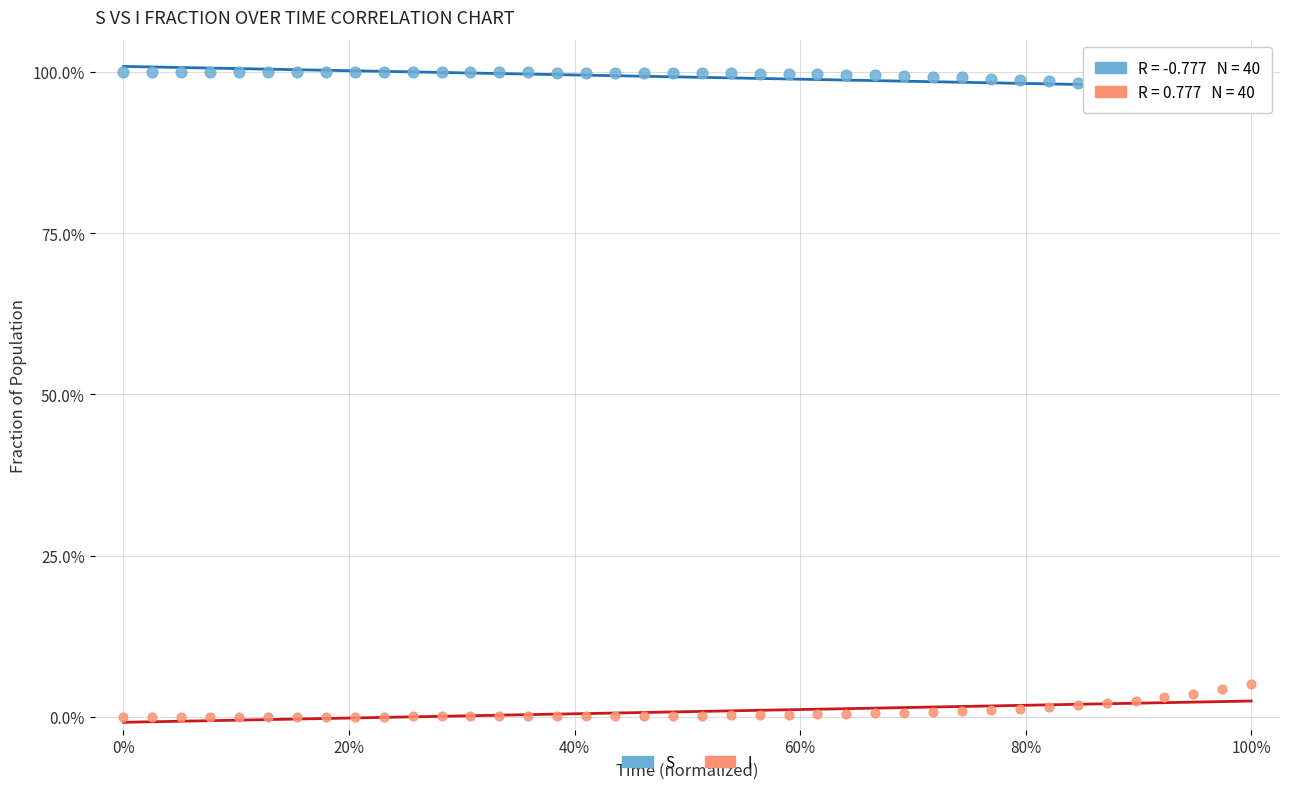

Which series reaches the minimum Y coordinate?

I